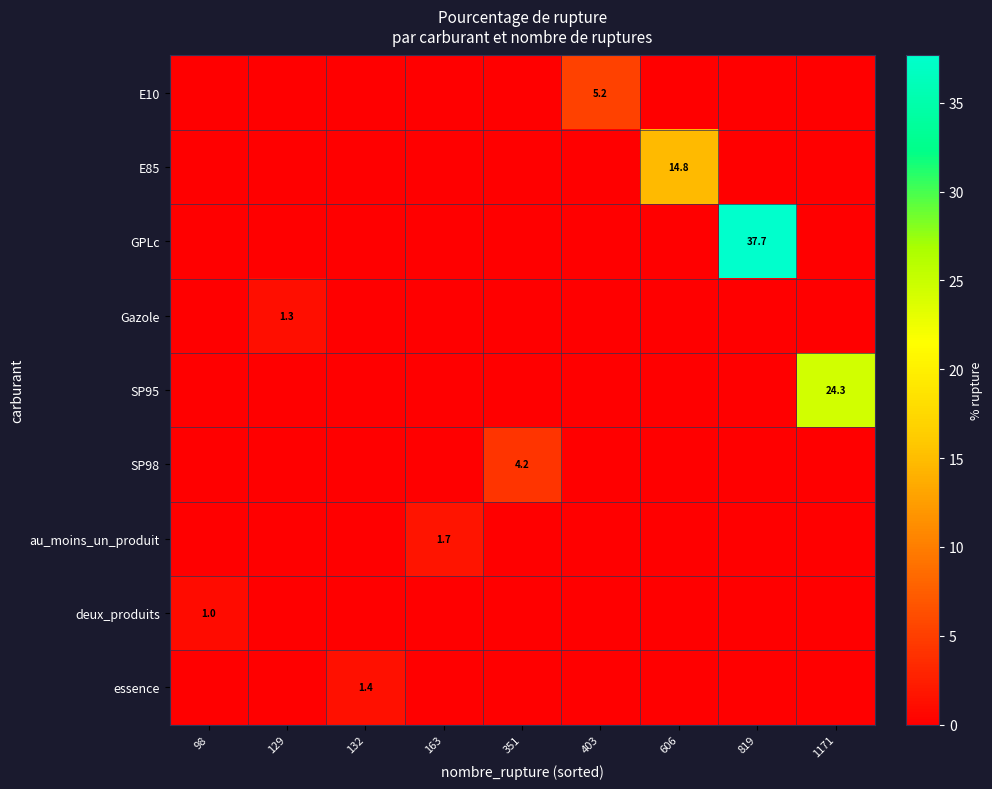

True or false: au_moins_un_produit has a value of 1.7 at 163.

True